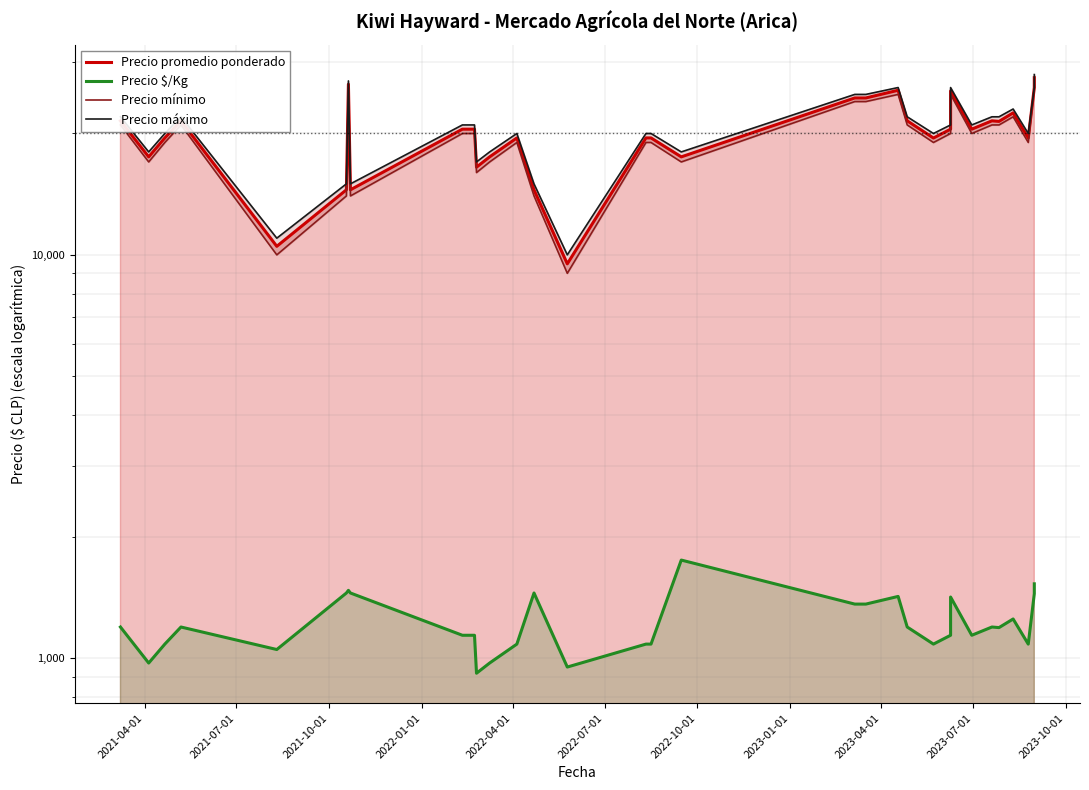

True or false: Precio mínimo and Precio máximo cross at least once.

False